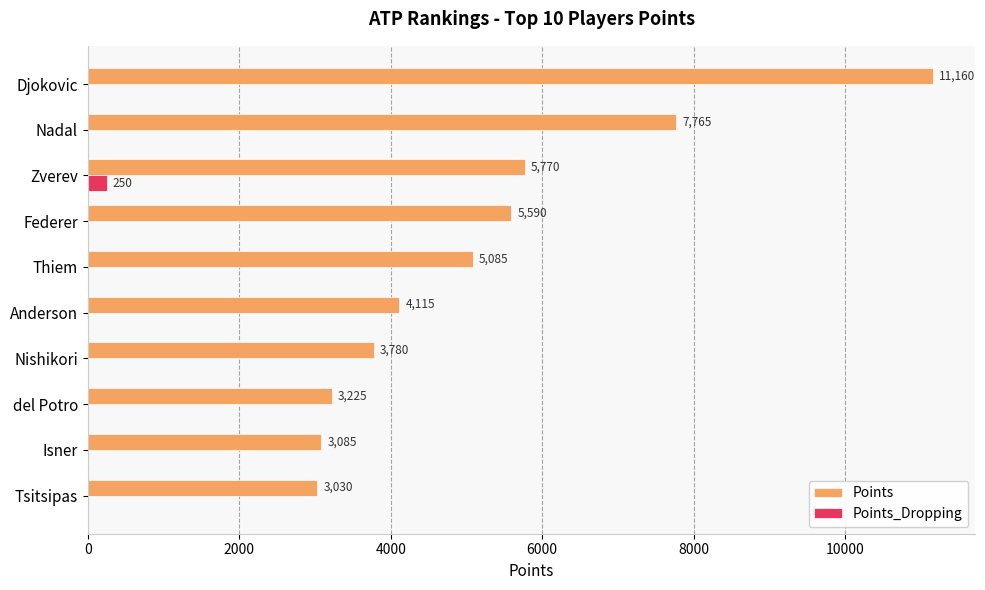

What is the total value across all series at Zverev?

6020